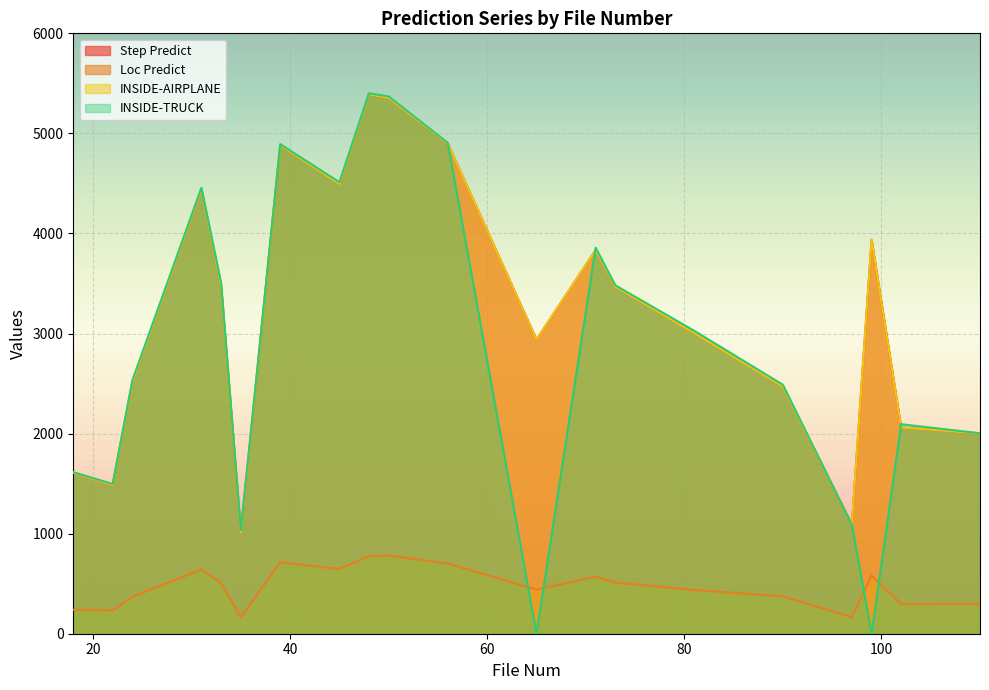

What is the total value across all series at 22?

4698